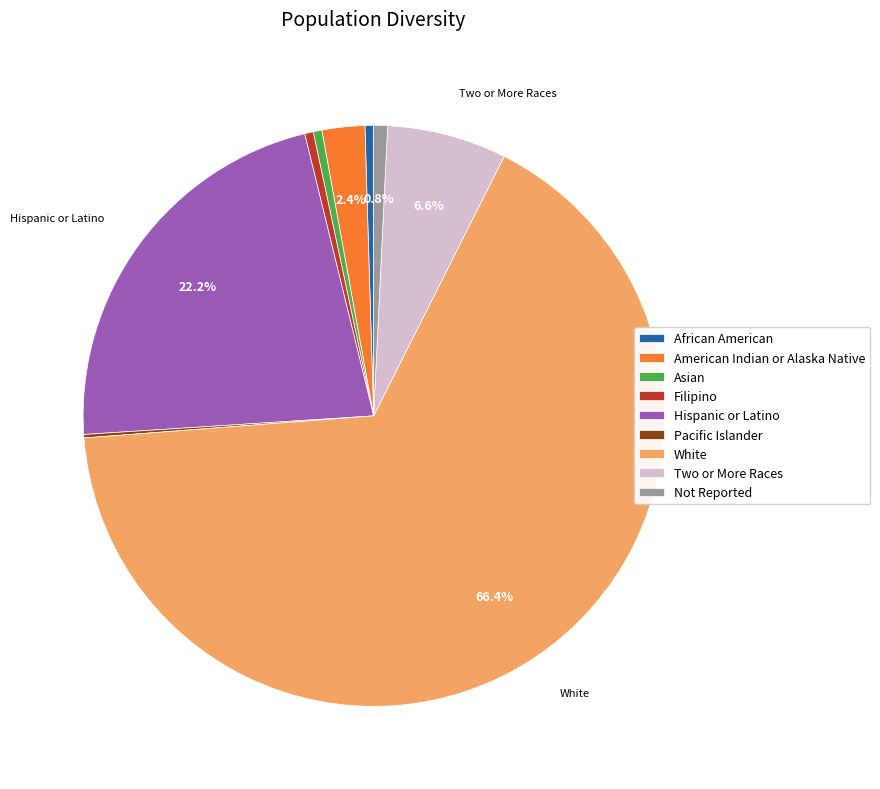

The Two or More Races slice represents 7% of the pie. True or false?

True